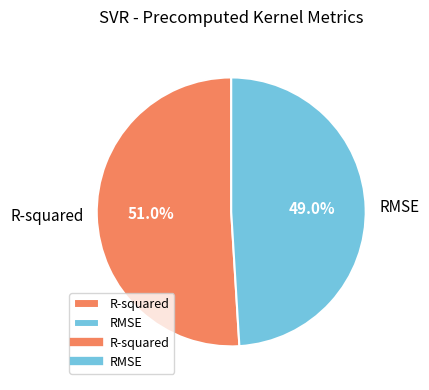

Between RMSE and R-squared, which is larger?

R-squared